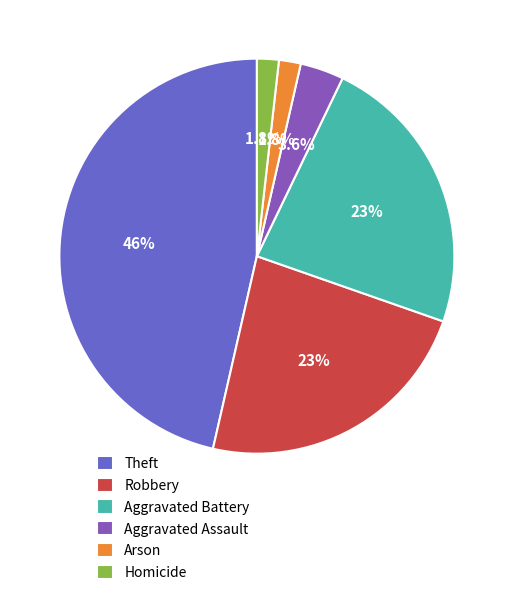

Which slice is the largest?

Theft